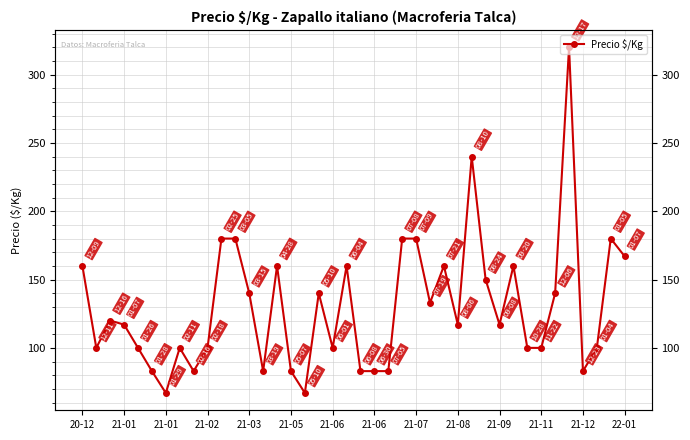

Which label corresponds to the smallest value in the chart?

21-01